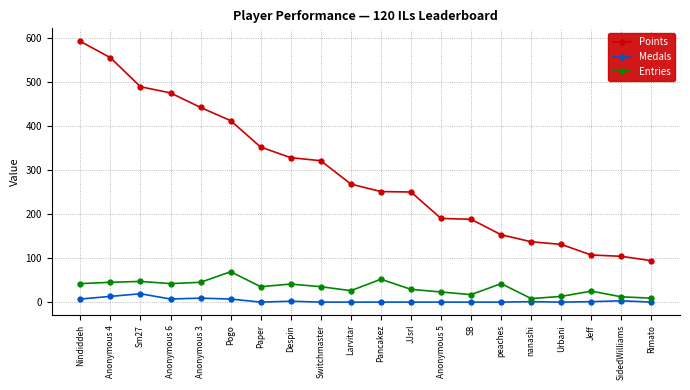

What are all the series names shown in the legend?

Points, Medals, Entries